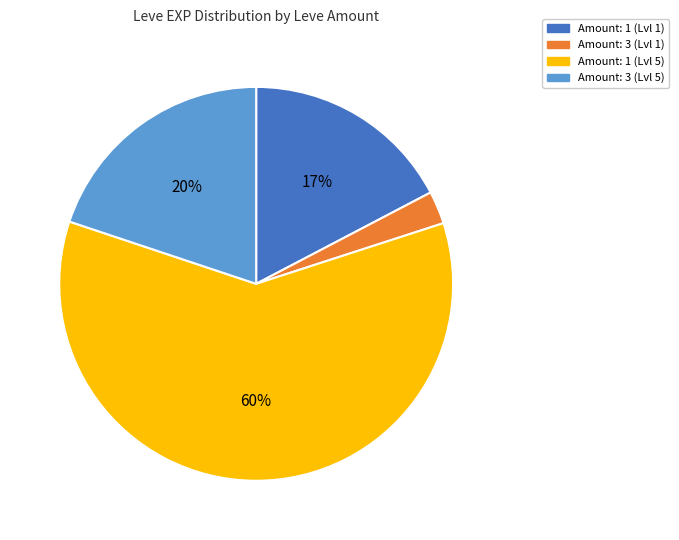

The Amount: 3 (Lvl 5) slice represents 20% of the pie. True or false?

True